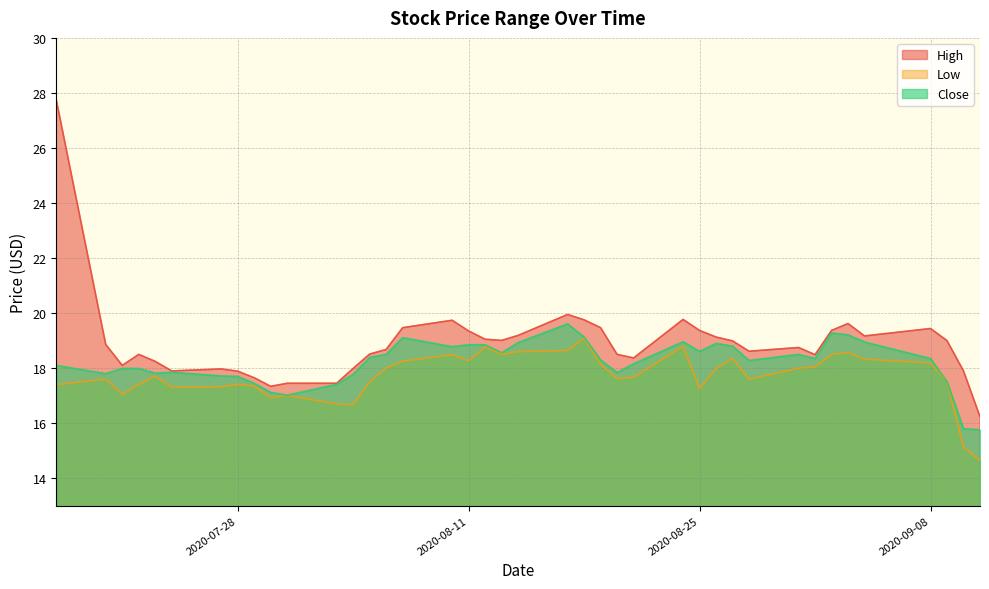

What are all the series names shown in the legend?

High, Low, Close